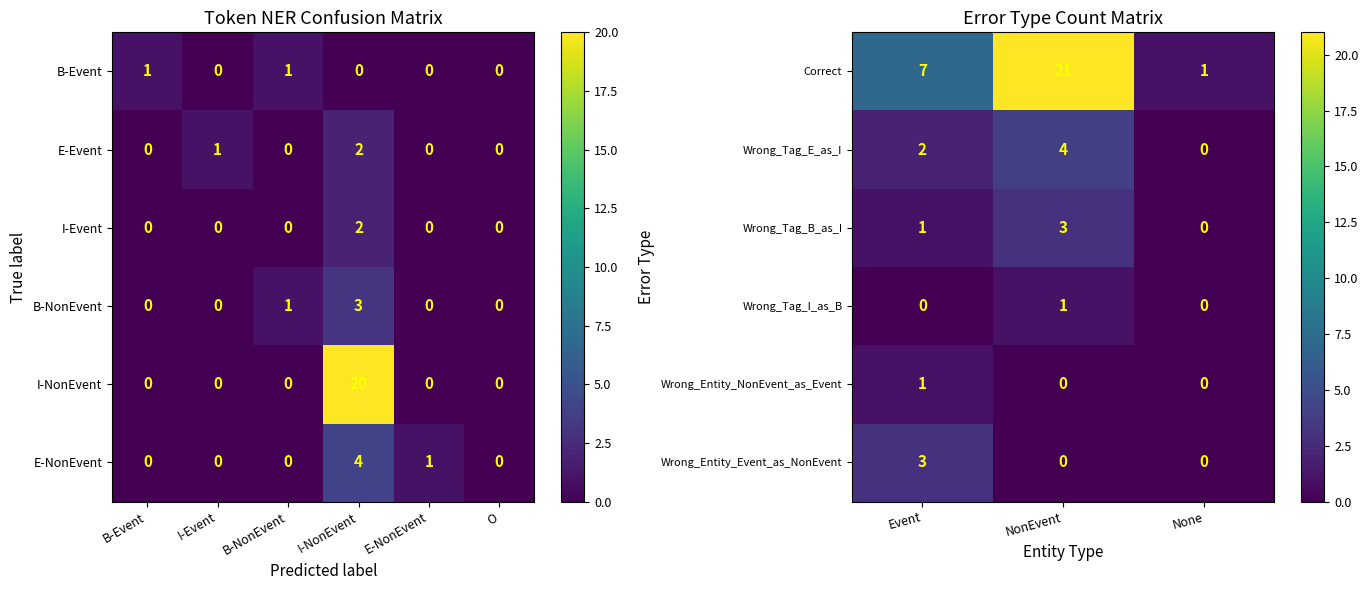

Rank the categories by Wrong_Tag_B_as_I value from highest to lowest.

NonEvent, Event, None